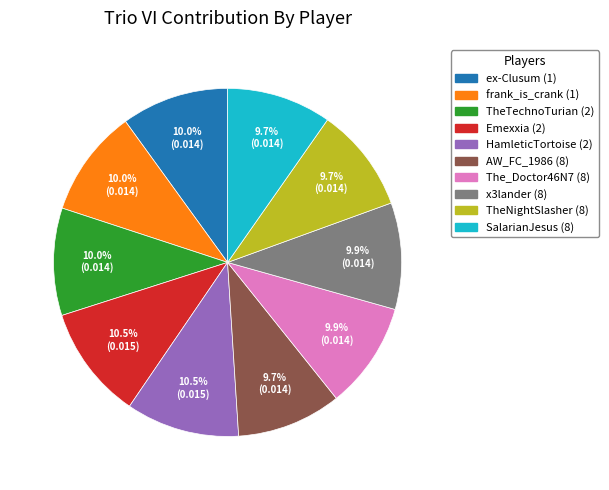

Is the sum of frank_is_crank (1) and The_Doctor46N7 (8) greater than half?

No